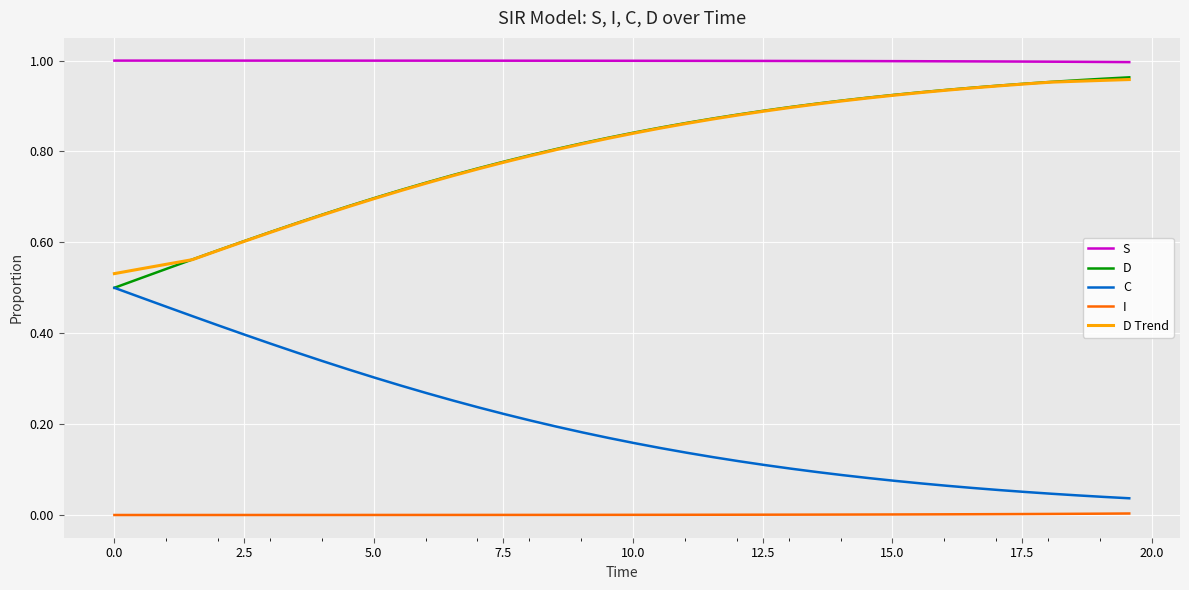

True or false: I and C cross at least once.

False